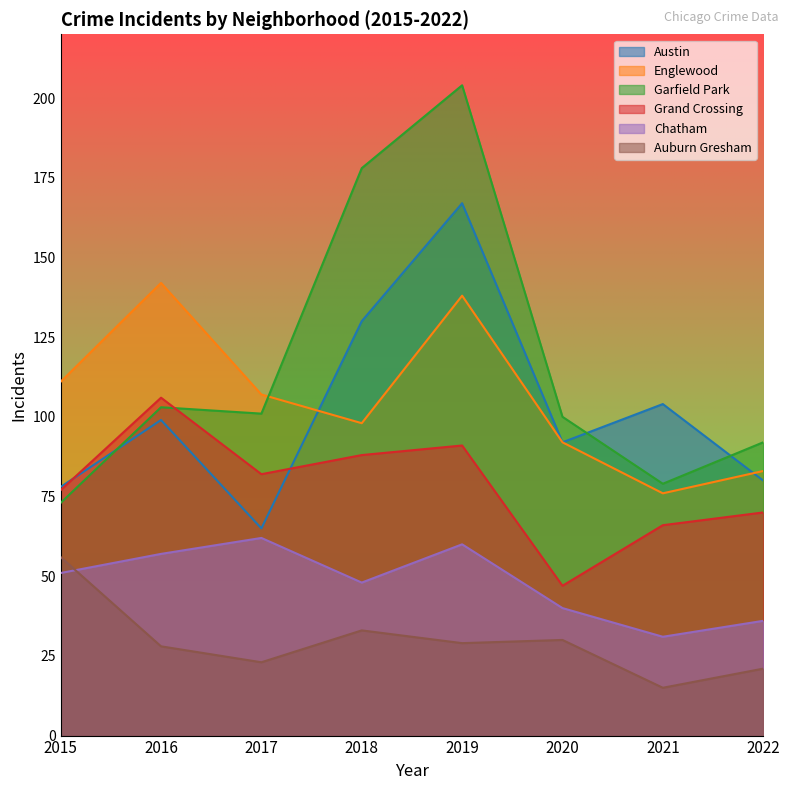

Reading left to right, list all the values displayed in this chart.

Austin: 2015=78	2016=99	2017=65	2018=130	2019=167	2020=92	2021=104	2022=80
Englewood: 2015=111	2016=142	2017=107	2018=98	2019=138	2020=92	2021=76	2022=83
Garfield Park: 2015=73	2016=103	2017=101	2018=178	2019=204	2020=100	2021=79	2022=92
Grand Crossing: 2015=77	2016=106	2017=82	2018=88	2019=91	2020=47	2021=66	2022=70
Chatham: 2015=51	2016=57	2017=62	2018=48	2019=60	2020=40	2021=31	2022=36
Auburn Gresham: 2015=56	2016=28	2017=23	2018=33	2019=29	2020=30	2021=15	2022=21